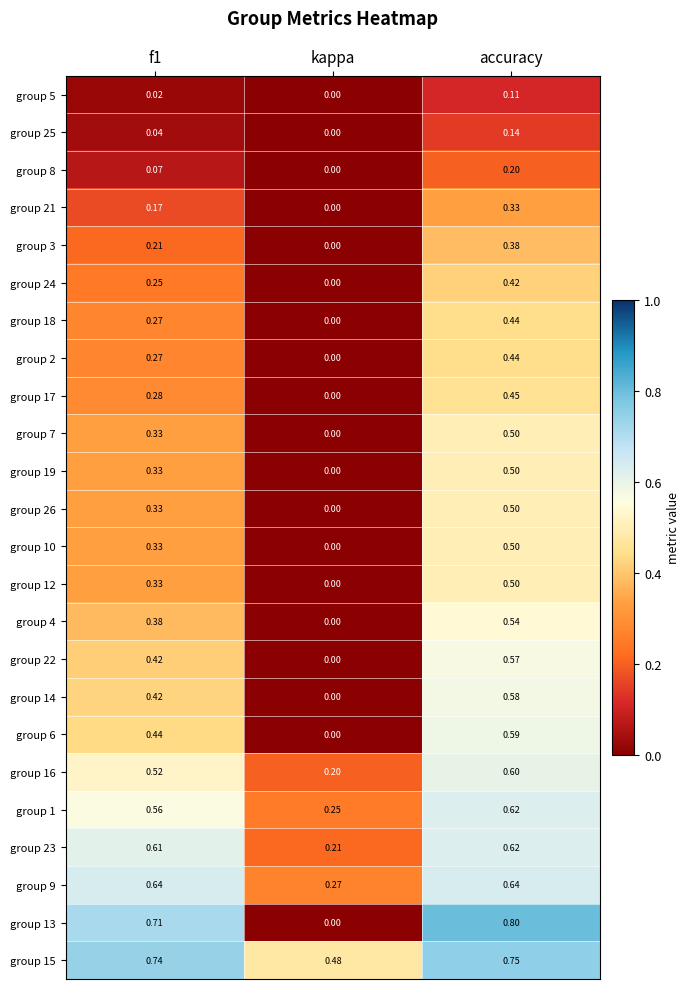

Is the value of group 21 at kappa greater than the value of group 7 at accuracy?

No